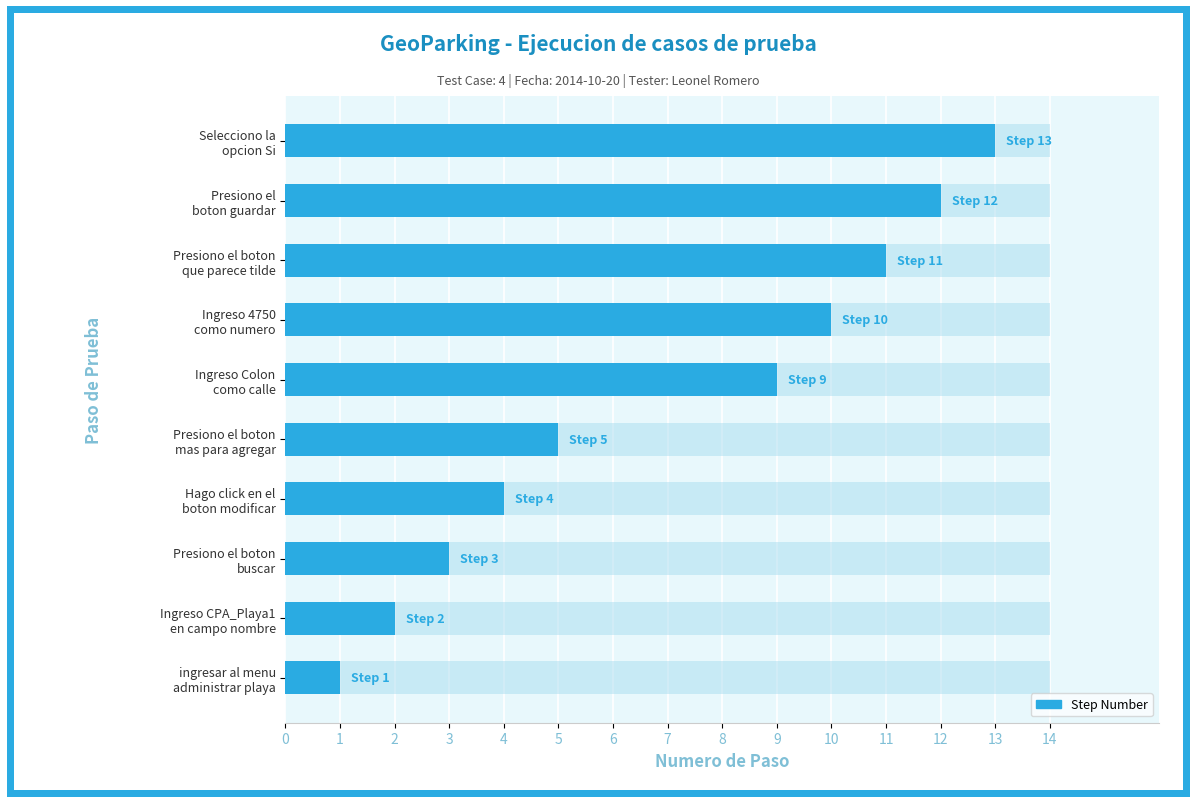

Rank the categories by value from highest to lowest.

Selecciono la opcion Si, Presiono el boton guardar, Presiono el boton que parece tilde, Ingreso 4750 como numero, Ingreso Colon como calle, Presiono el boton mas para agregar, Hago click en el boton modificar, Presiono el boton buscar, Ingreso CPA_Playa1 en campo nombre, ingresar al menu administrar playa